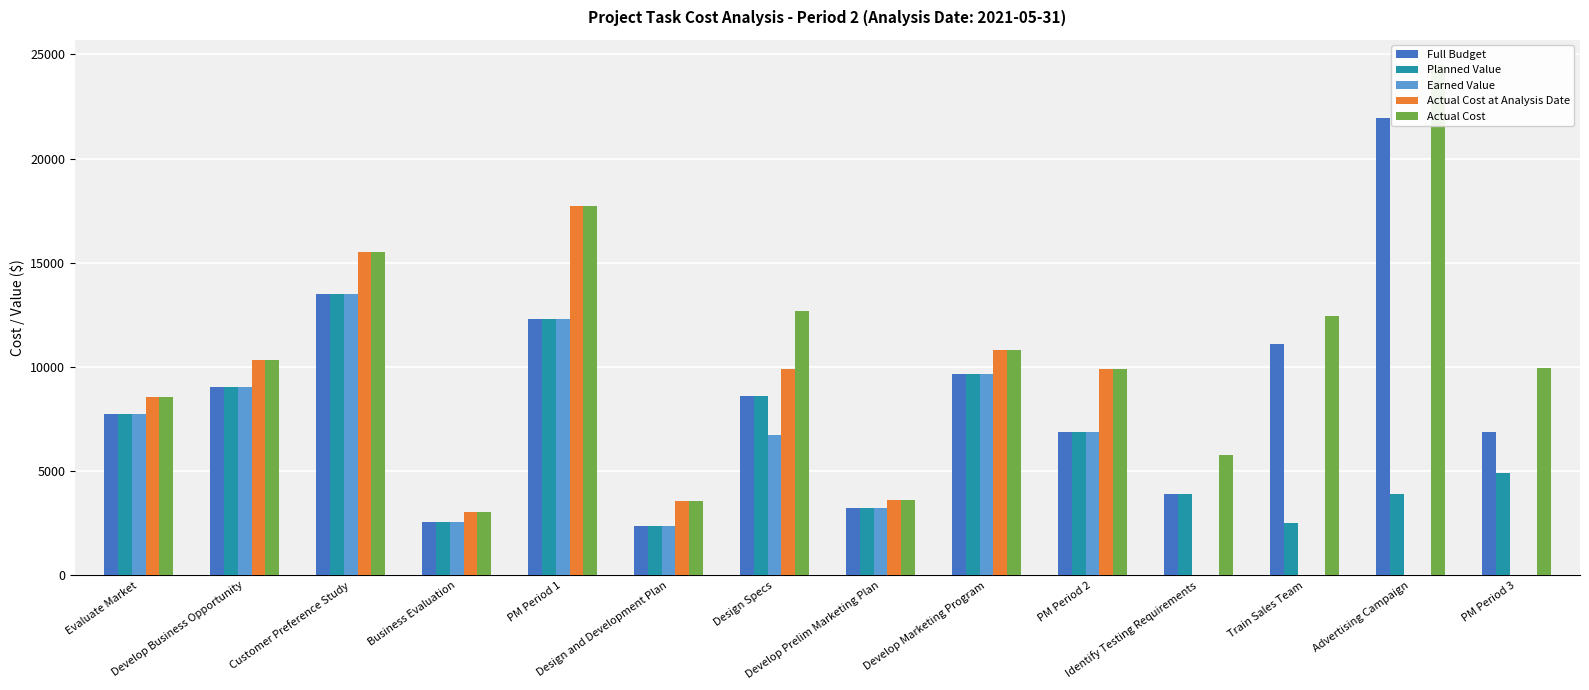

What are all the series names shown in the legend?

Full Budget, Planned Value, Earned Value, Actual Cost at Analysis Date, Actual Cost